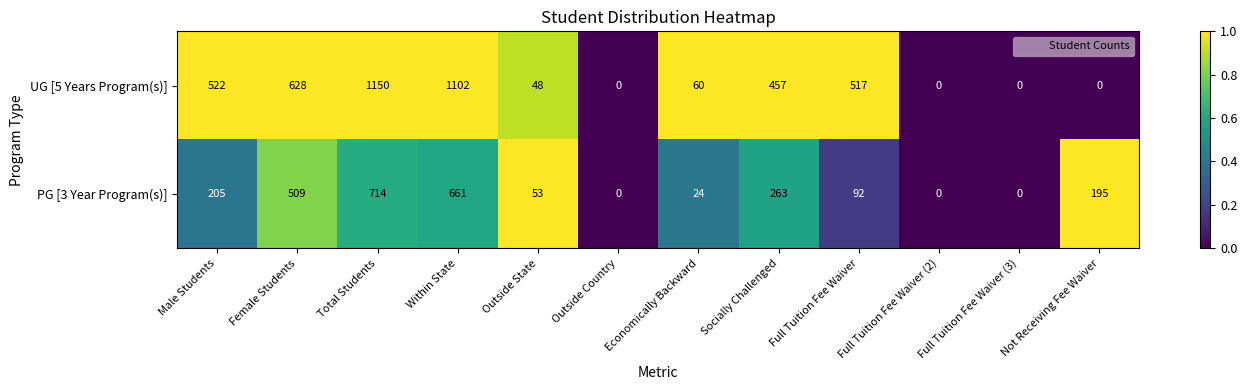

At which category is the sum across all series the highest?

Total Students